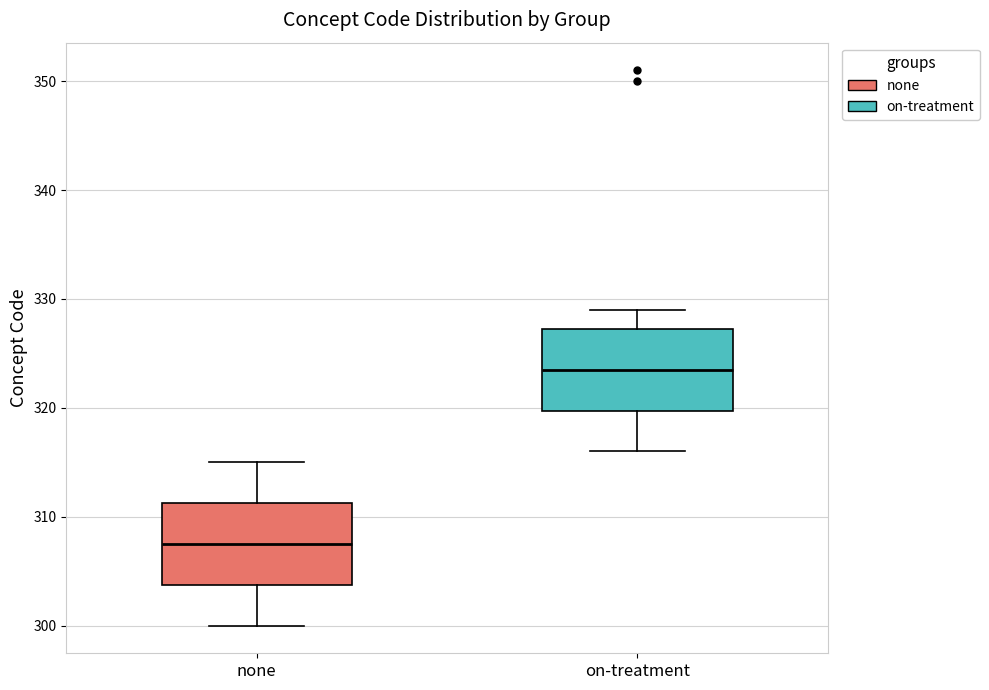

Where is the lower edge of the box for on-treatment on the y-axis? The values are not printed on the chart, so give them approximately, as read against the axis.

320